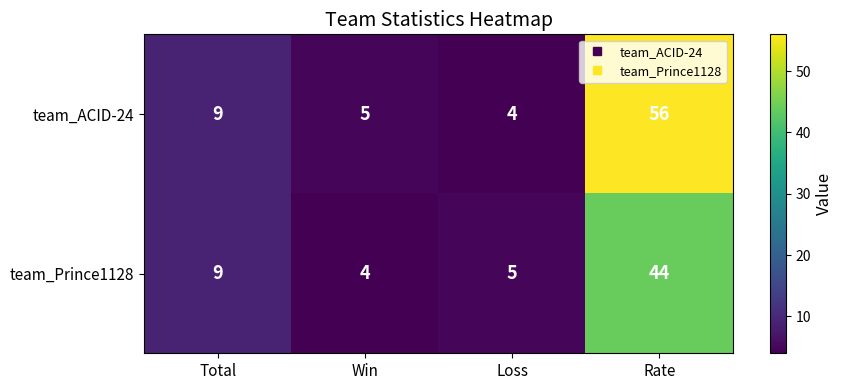

What is the minimum value shown in the chart?

4